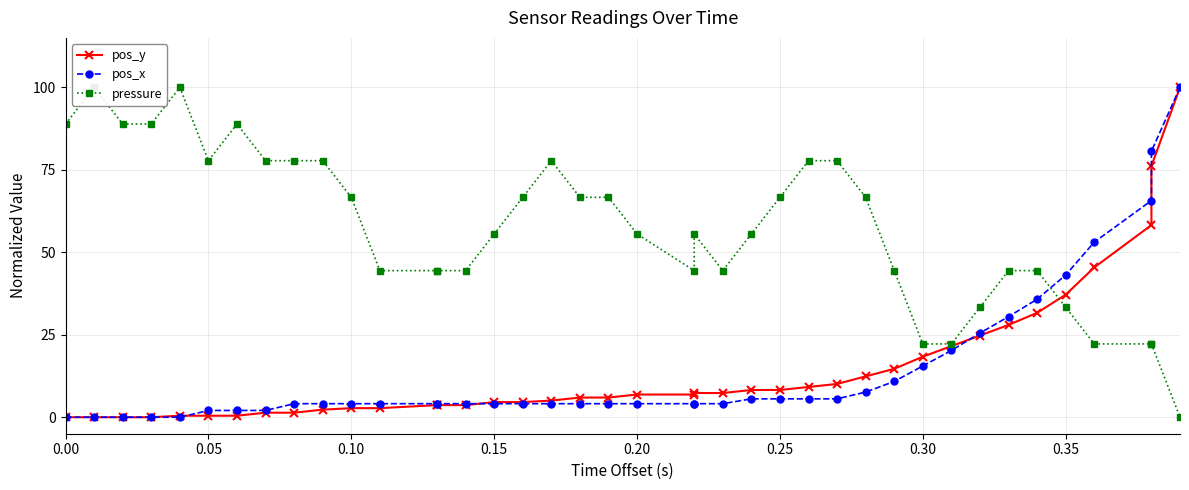

Rank the series at 0.20 from lowest to highest value.

pos_x, pos_y, pressure